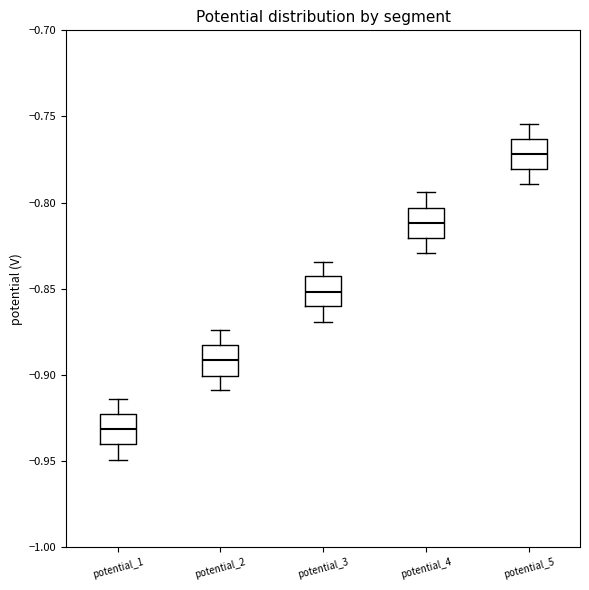

Reading left to right, transcribe this box plot: for each box, give where its median line is, the range the box spans, and where its two whiskers end, as read against the y-axis. The values are not printed on the chart, so give them approximately, as read against the axis.

potential_1: median -0.930, box -0.940 to -0.925, whiskers -0.950 to -0.915
potential_2: median -0.890, box -0.900 to -0.885, whiskers -0.910 to -0.875
potential_3: median -0.850, box -0.860 to -0.845, whiskers -0.870 to -0.835
potential_4: median -0.810, box -0.820 to -0.805, whiskers -0.830 to -0.795
potential_5: median -0.770, box -0.780 to -0.765, whiskers -0.790 to -0.755